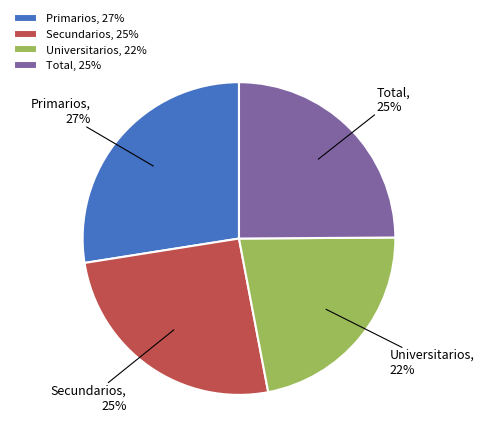

Combined, do Total, 25% and Primarios, 27% account for over 50%?

Yes